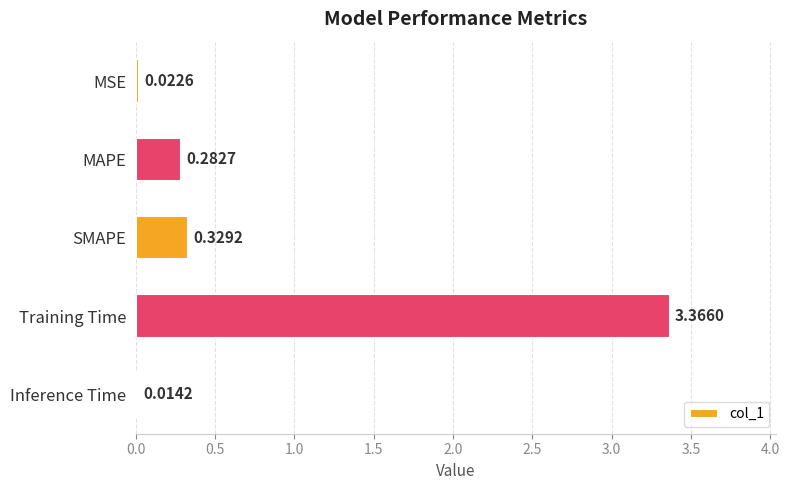

List the labels in order of value, largest first.

Training Time, SMAPE, MAPE, MSE, Inference Time